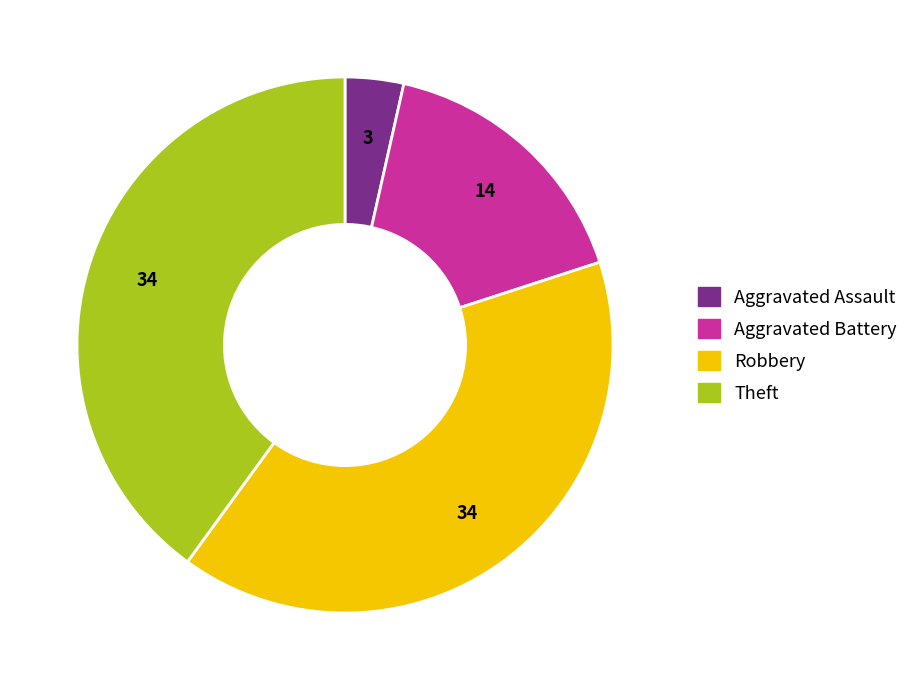

Count the number of slices in the pie.

4